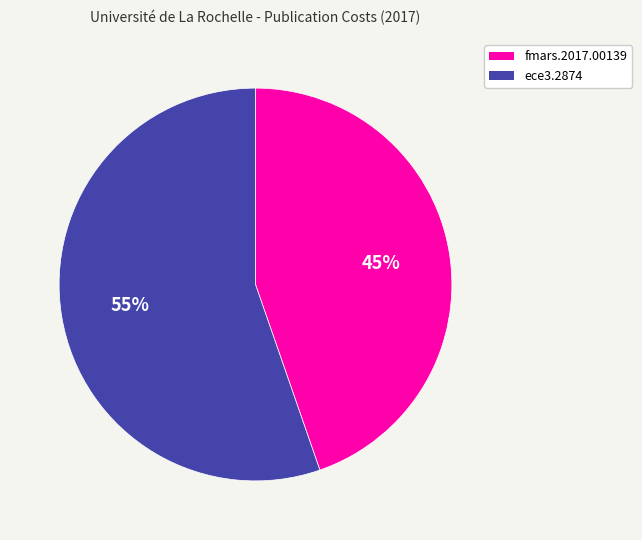

To the nearest percent, what is the average slice percentage?

50%